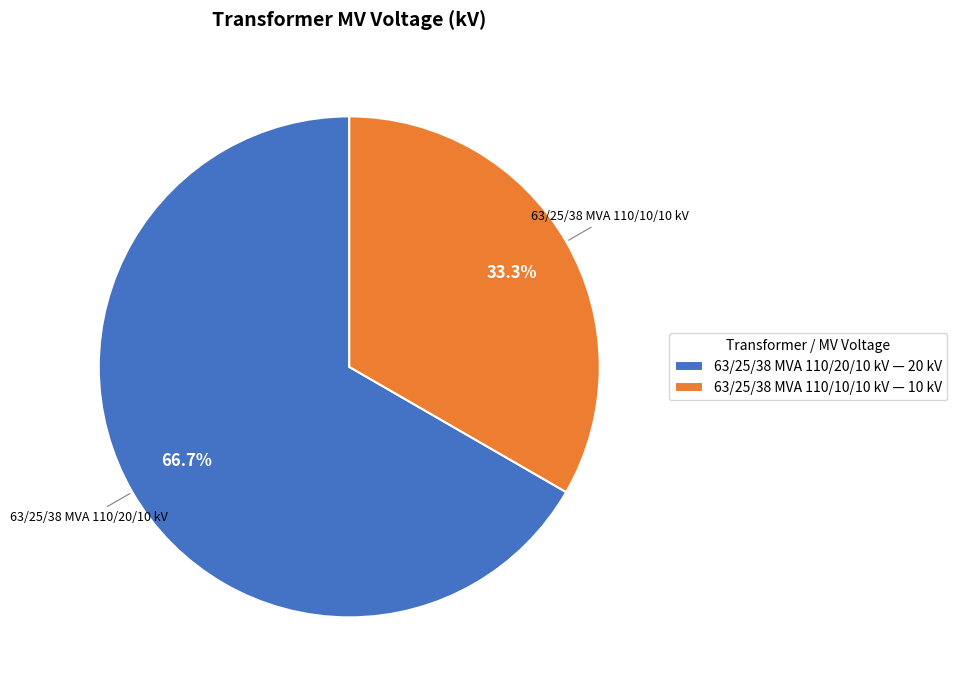

What is the largest slice in the pie chart?

63/25/38 MVA 110/20/10 kV